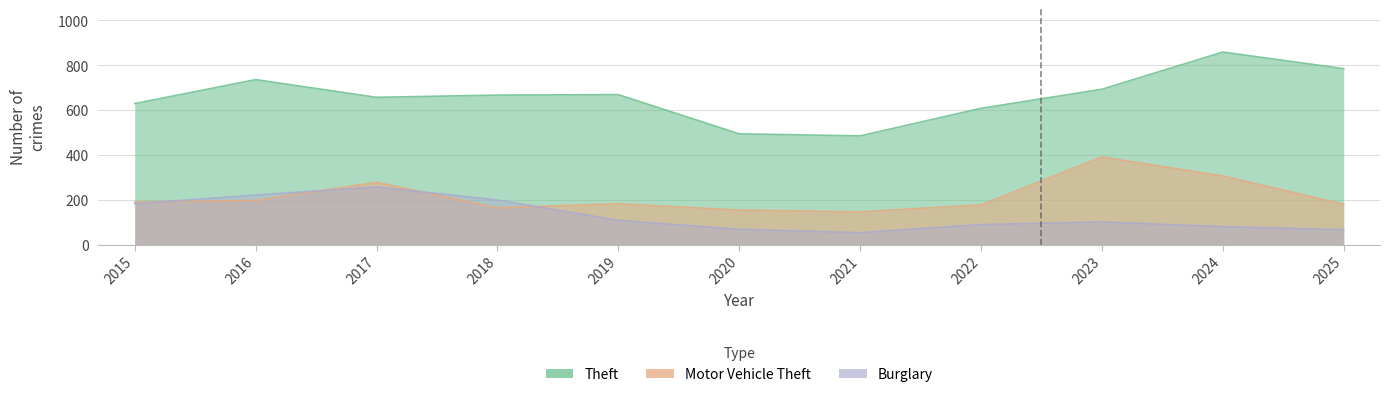

List the series in order of their peak value, lowest first.

Burglary, Motor Vehicle Theft, Theft